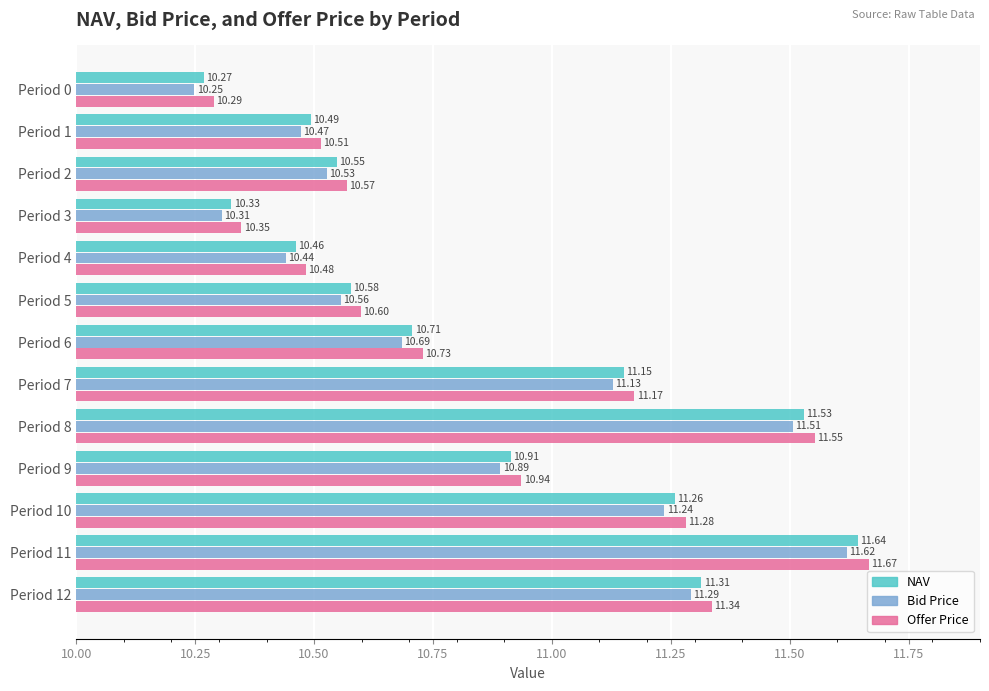

Which series has the largest total across all categories?

Offer Price